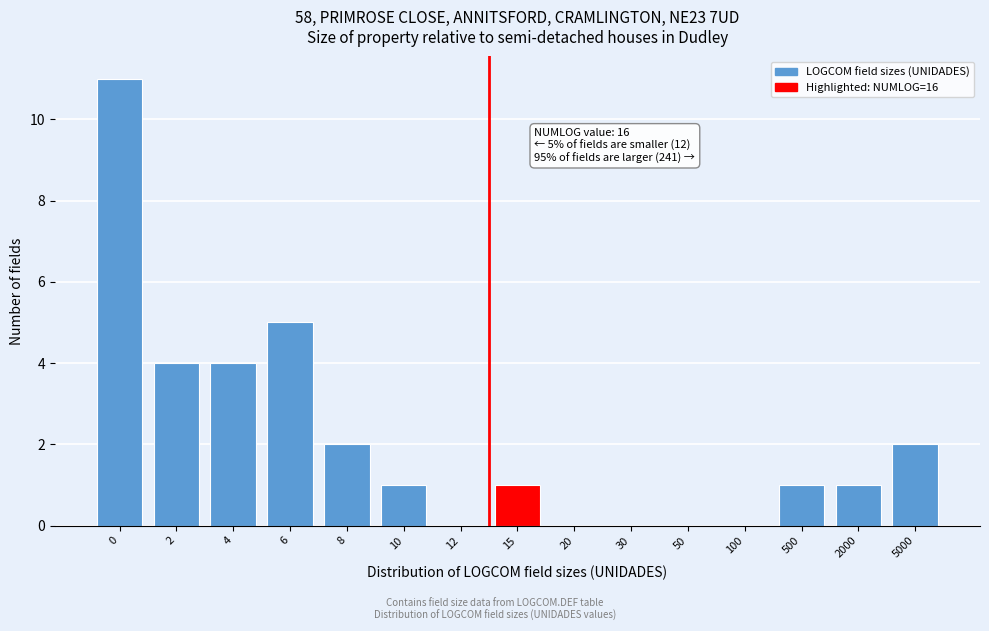

Reading left to right, extract all data points from this chart.

0=11	2=4	4=4	6=5	8=2	10=1	12=0	15=1	20=0	30=0	50=0	100=0	500=1	2000=1	5000=2